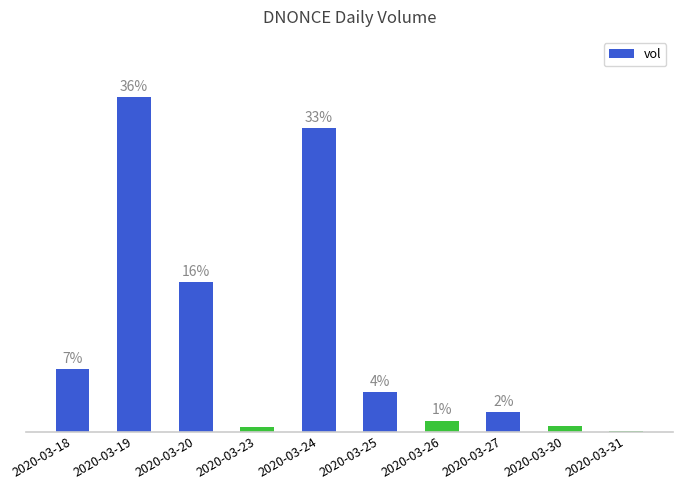

Are the bars horizontal?

No